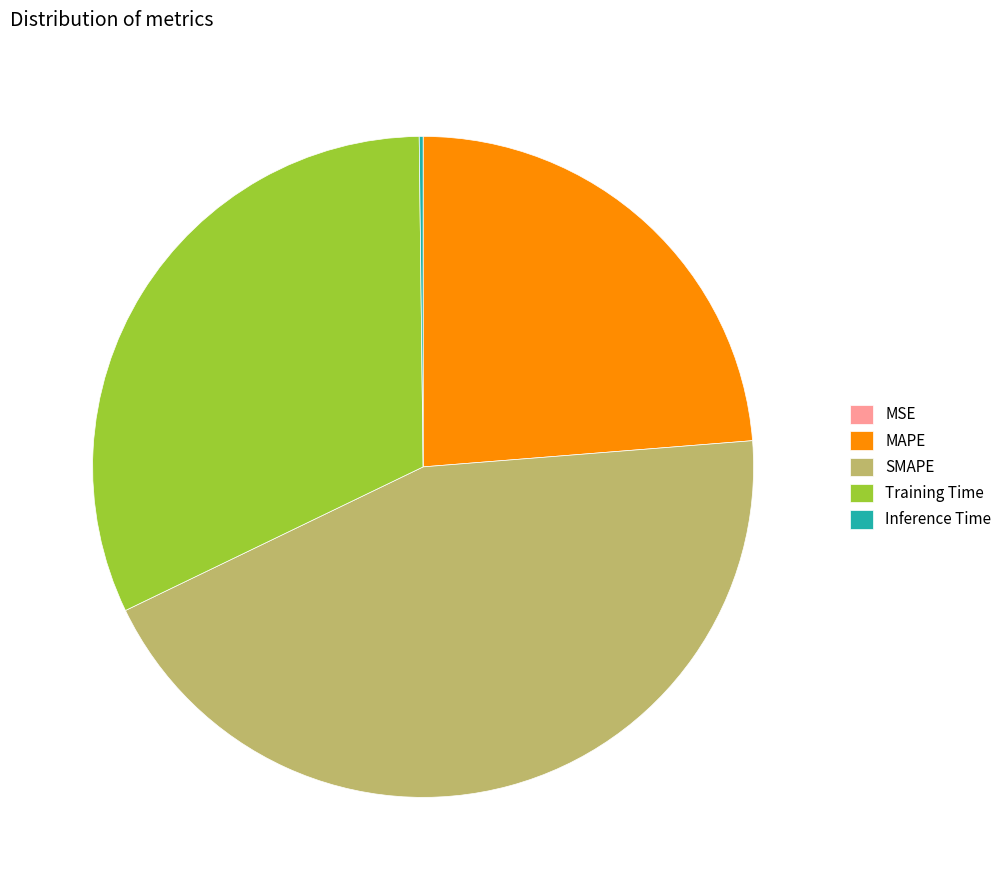

Does SMAPE account for over 50% of the chart?

No